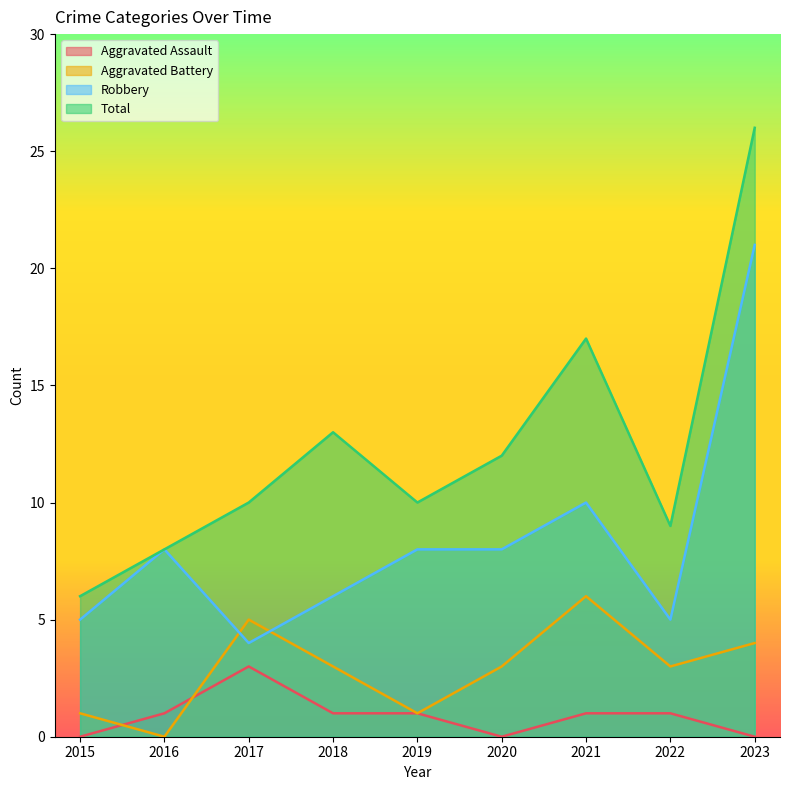

What is the maximum value shown in the chart?

26